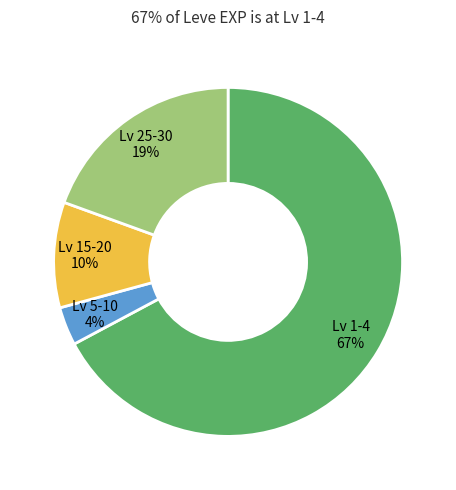

Is the sum of Lv 15-20 and Lv 25-30 greater than half?

No